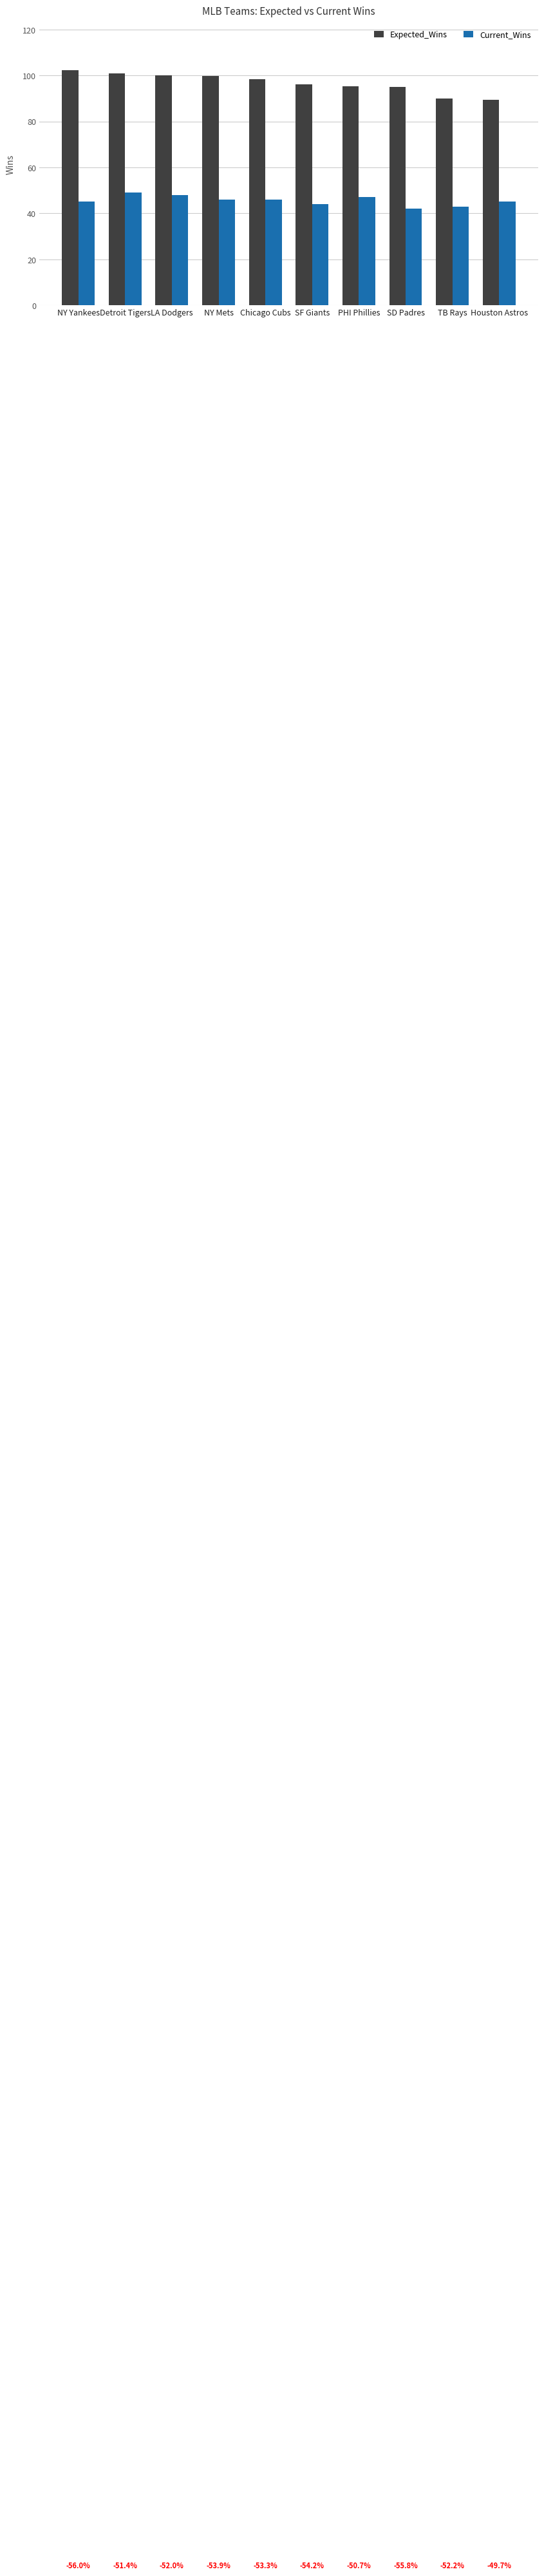

What position from the left is Chicago Cubs?

5